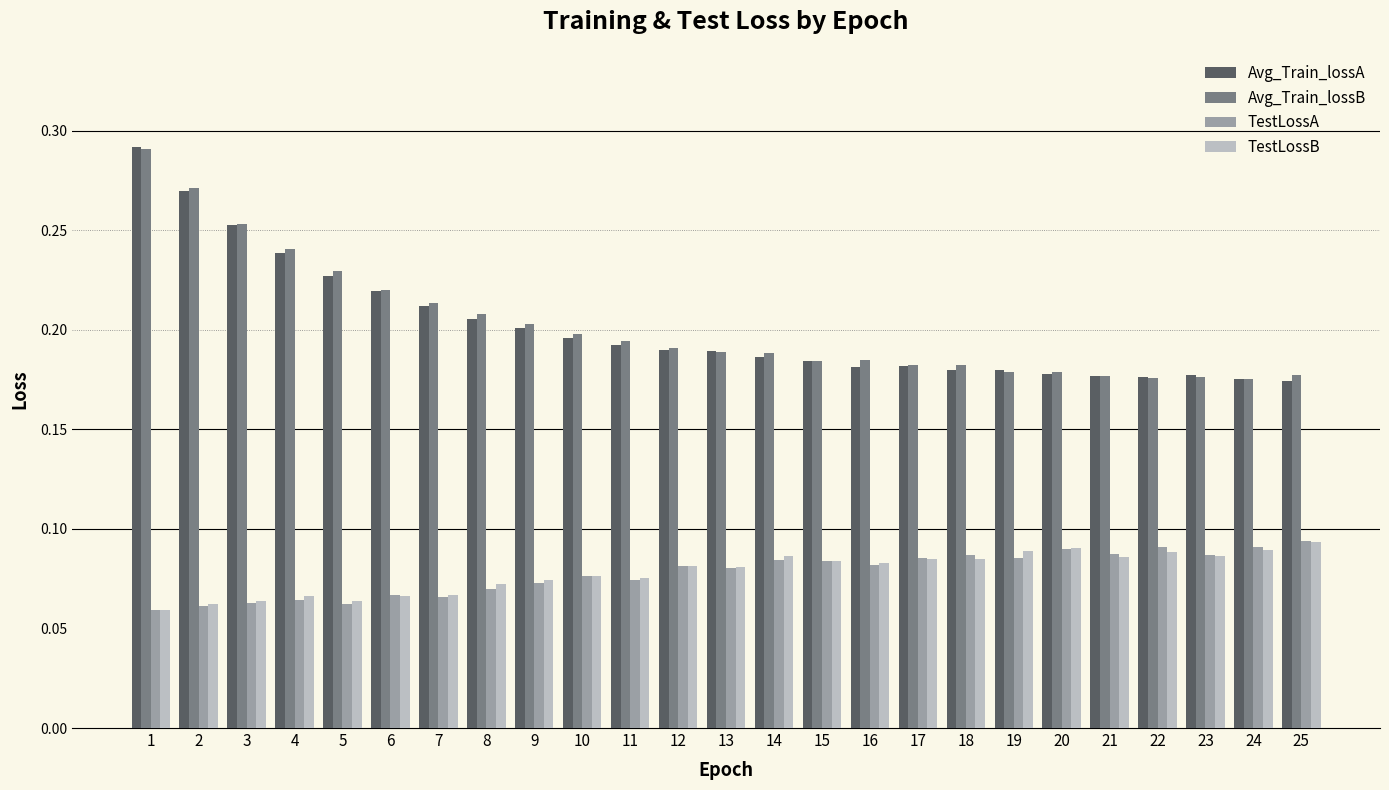

What is the sum of all Avg_Train_lossA values?

5.0